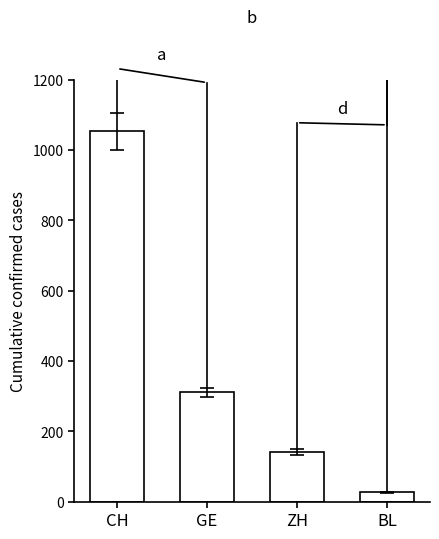

What is the maximum value shown in the chart?

1054